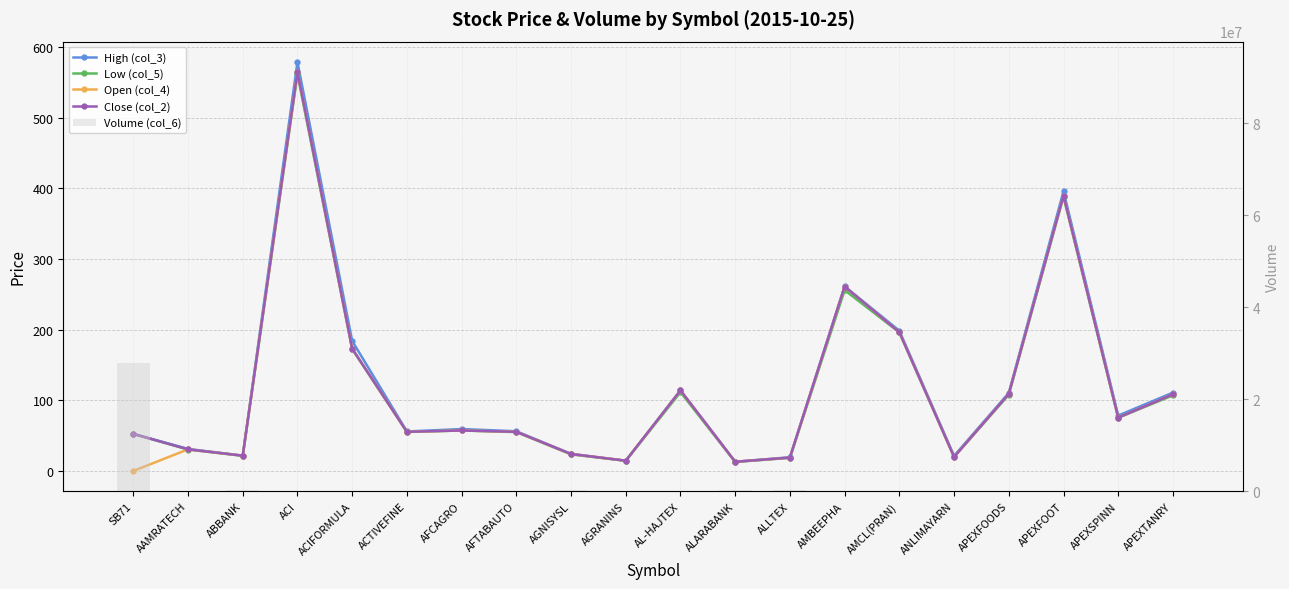

Is the value of Close (col_2) at AFTABAUTO greater than the value of Open (col_4) at ALLTEX?

Yes